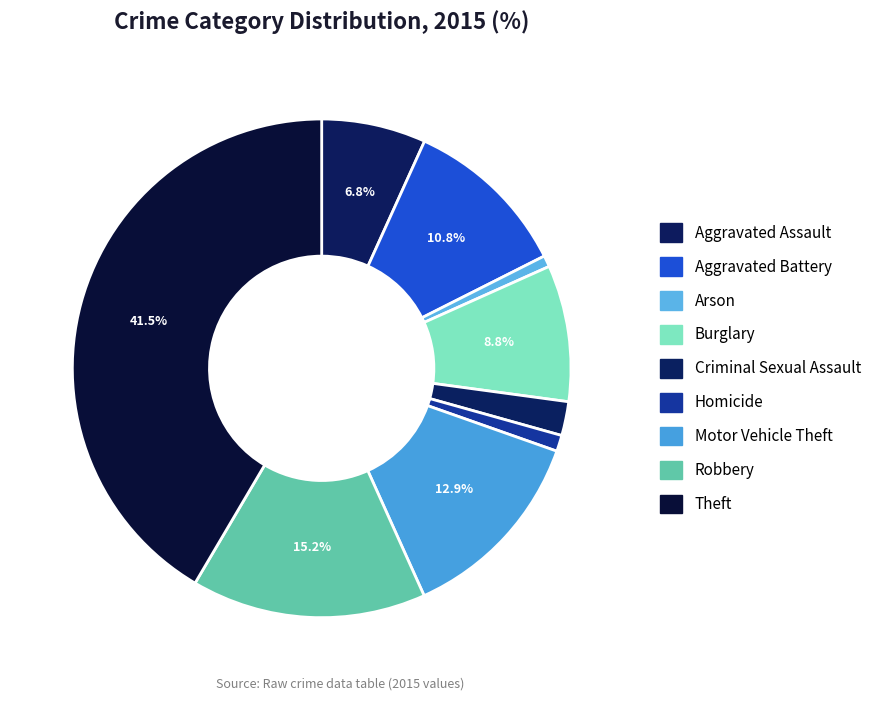

How many segments does this pie chart have?

9